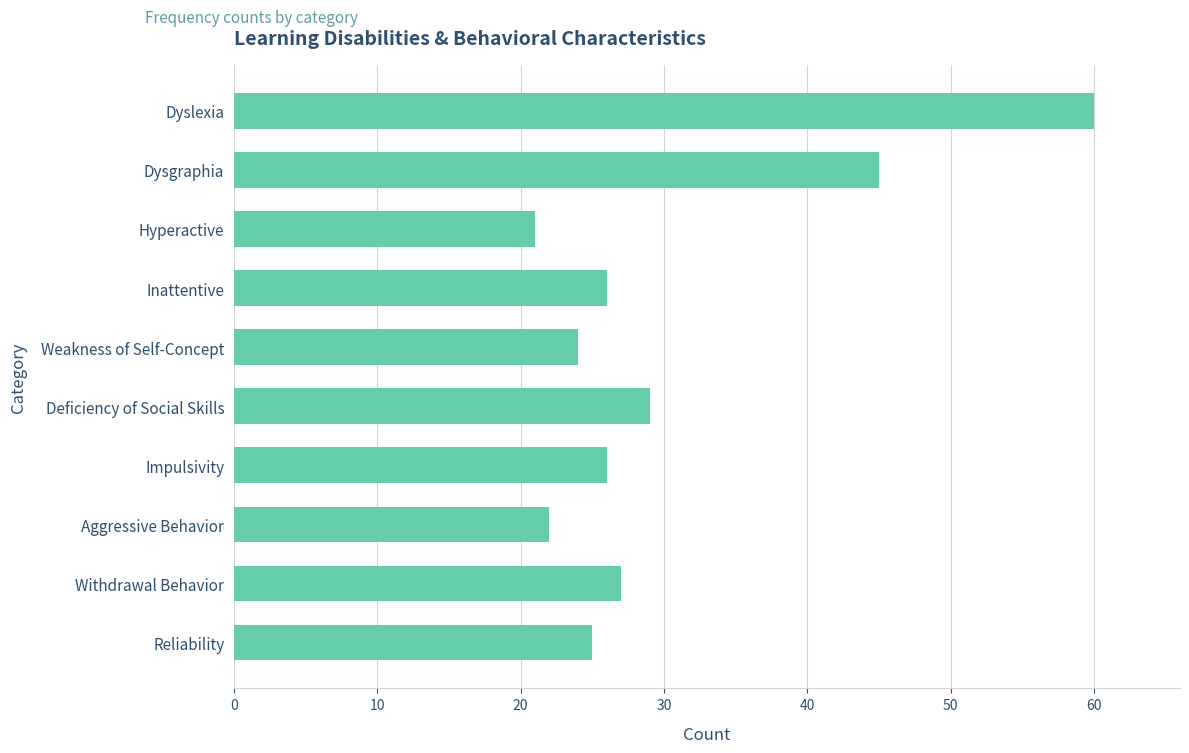

What is the sum of all values?

305